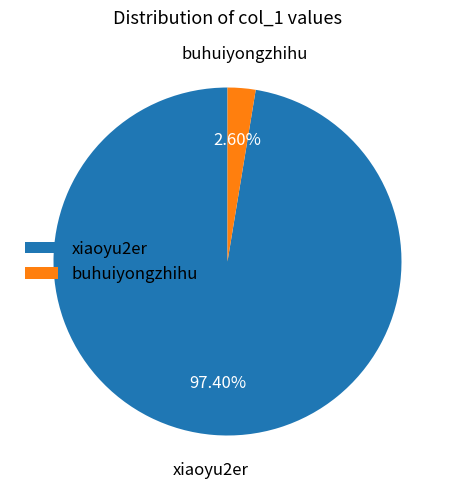

Approximately how many times larger is the value at xiaoyu2er compared to buhuiyongzhihu?

37.5